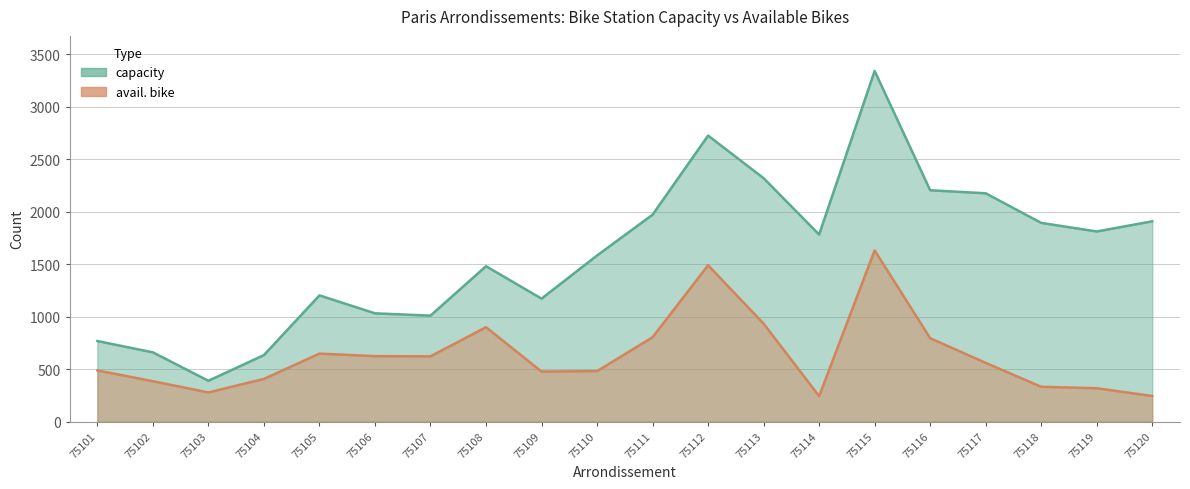

How many lines are shown in the chart?

2